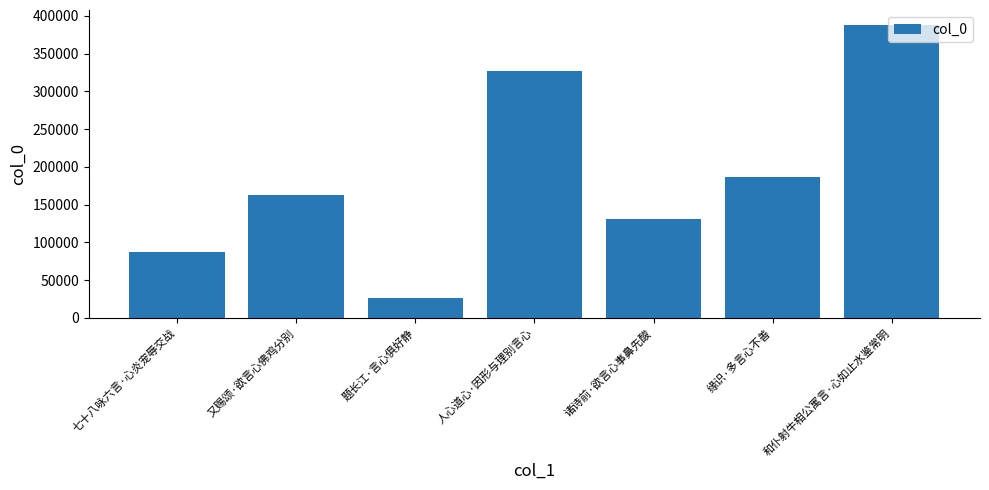

Is it true that the value at 又赐颂·欲言心佛鸡分别 is 105546?

False